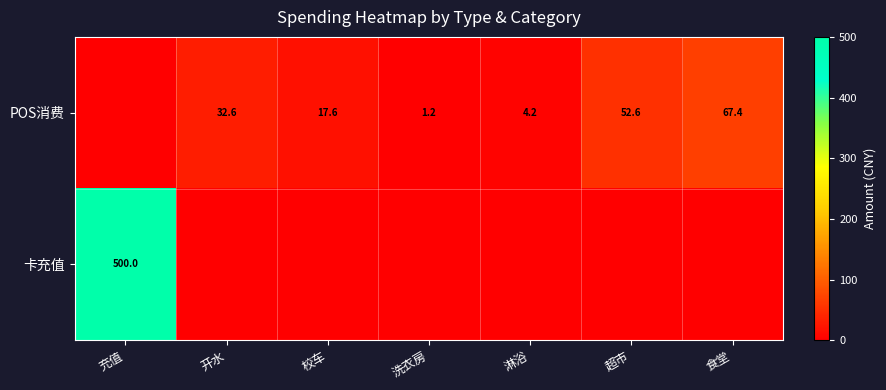

What is the spread (max minus min) of values at 充值?

500.0